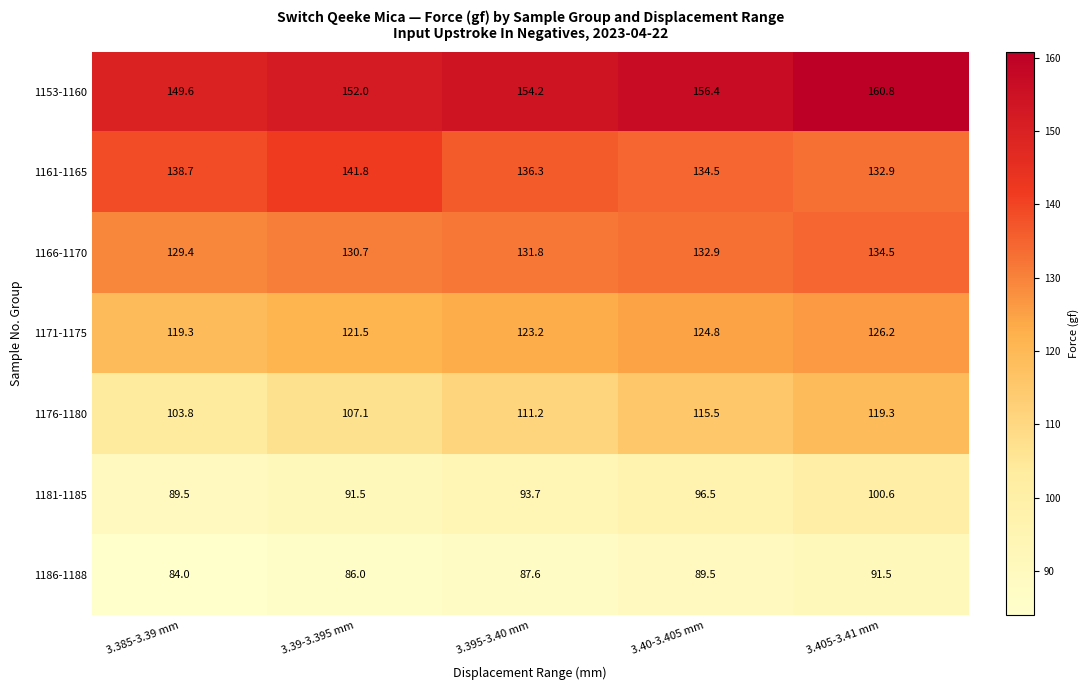

At which category does the chart reach its minimum across all series?

3.385-3.39 mm